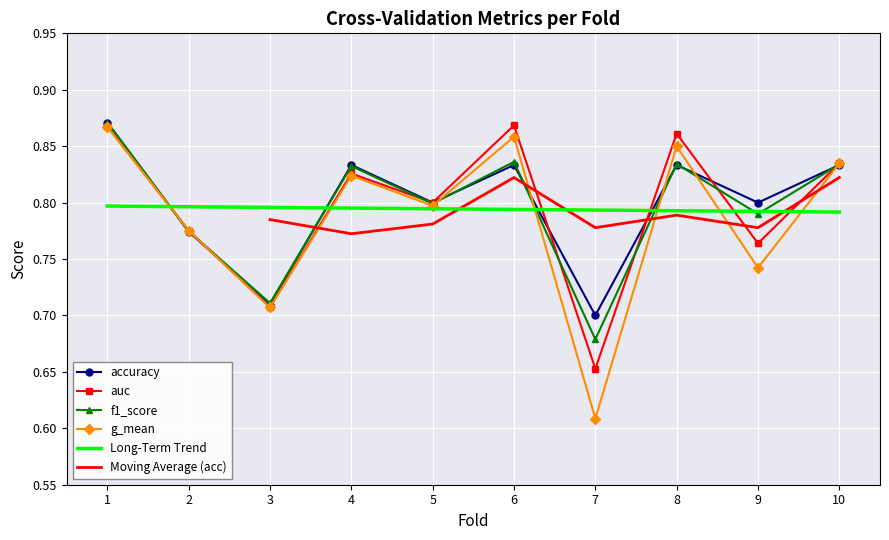

What is the sum of all accuracy values?

8.0